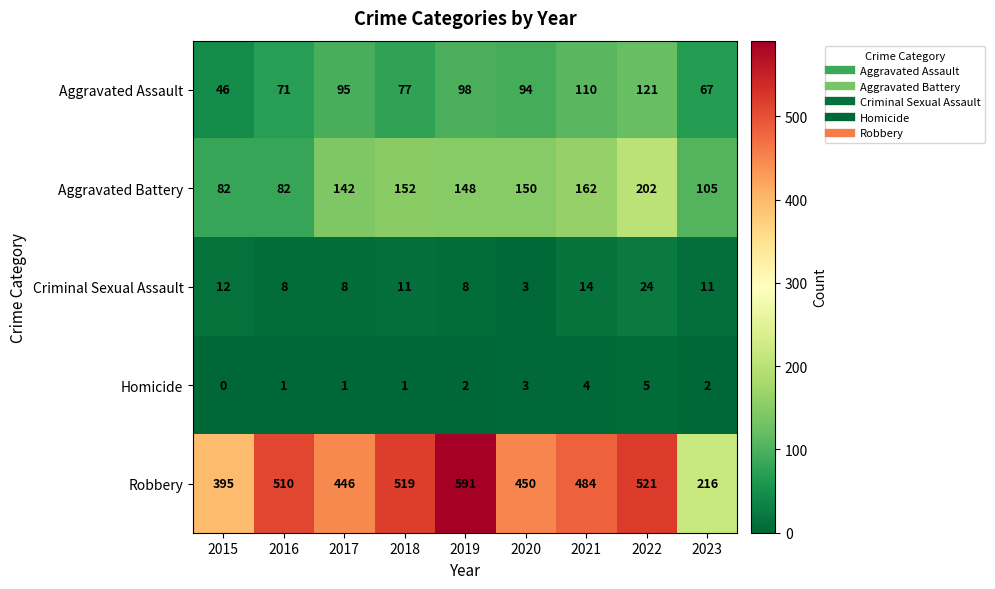

The Aggravated Assault series shows 109 at 2016. True or false?

False